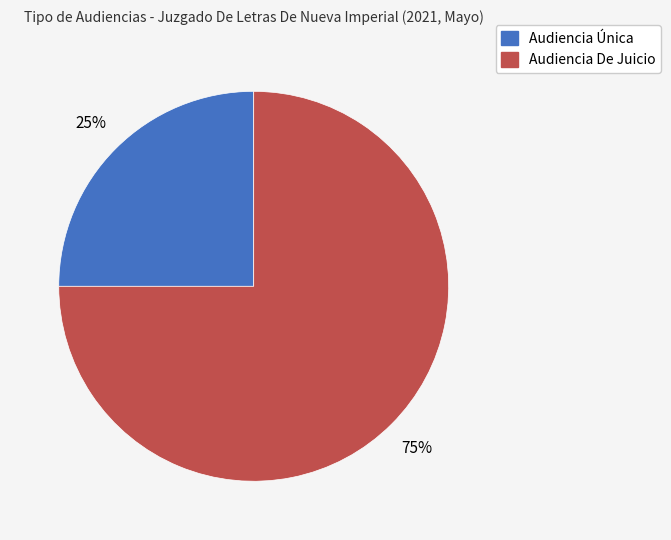

To the nearest percent, what is the difference between the Audiencia Única and Audiencia De Juicio slice percentages?

50%